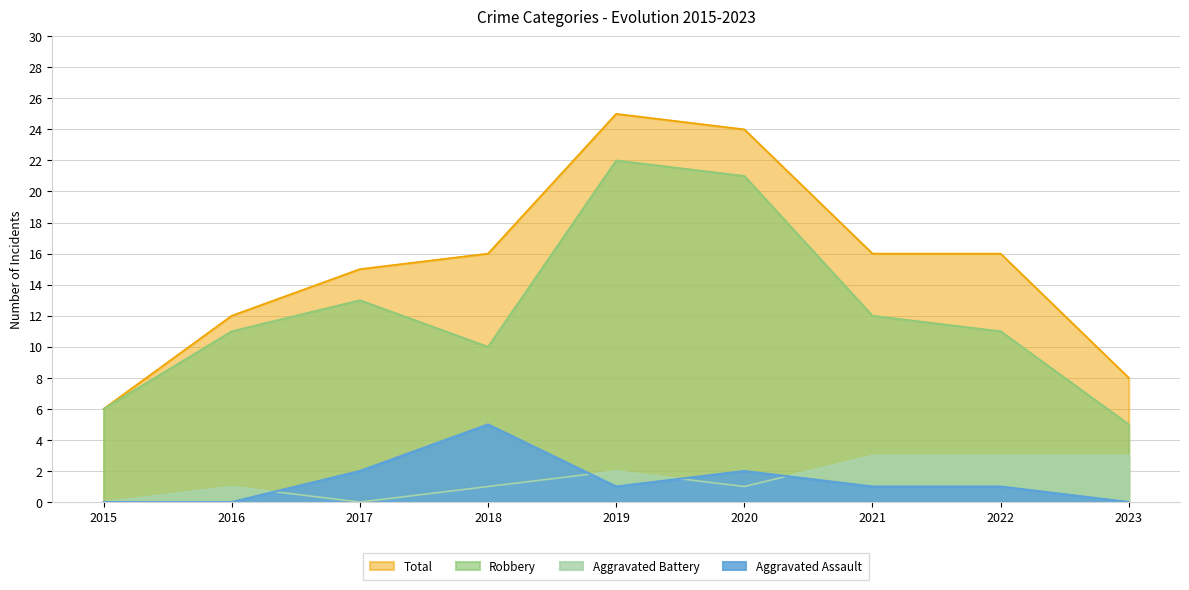

True or false: Aggravated Battery and Total intersect in this chart.

False